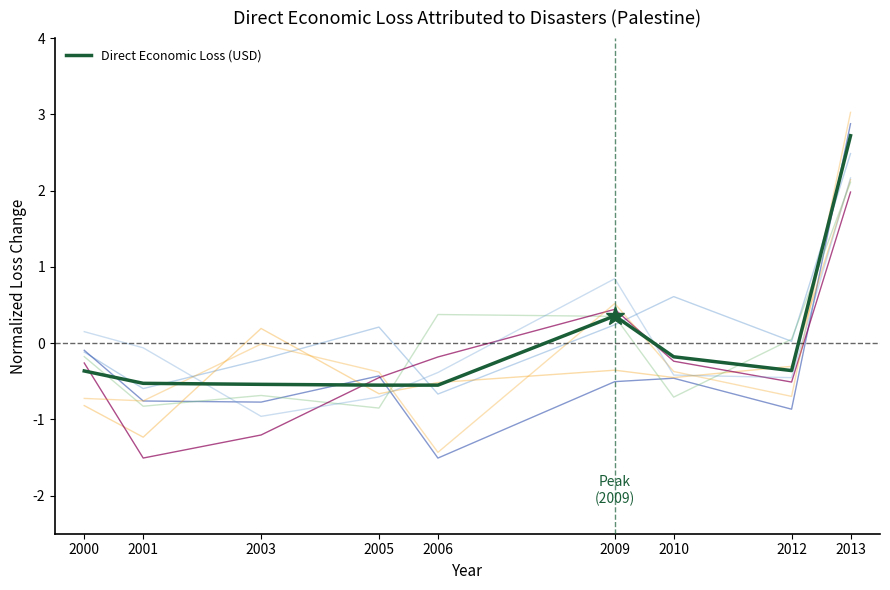

Count the number of data series in this chart.

1